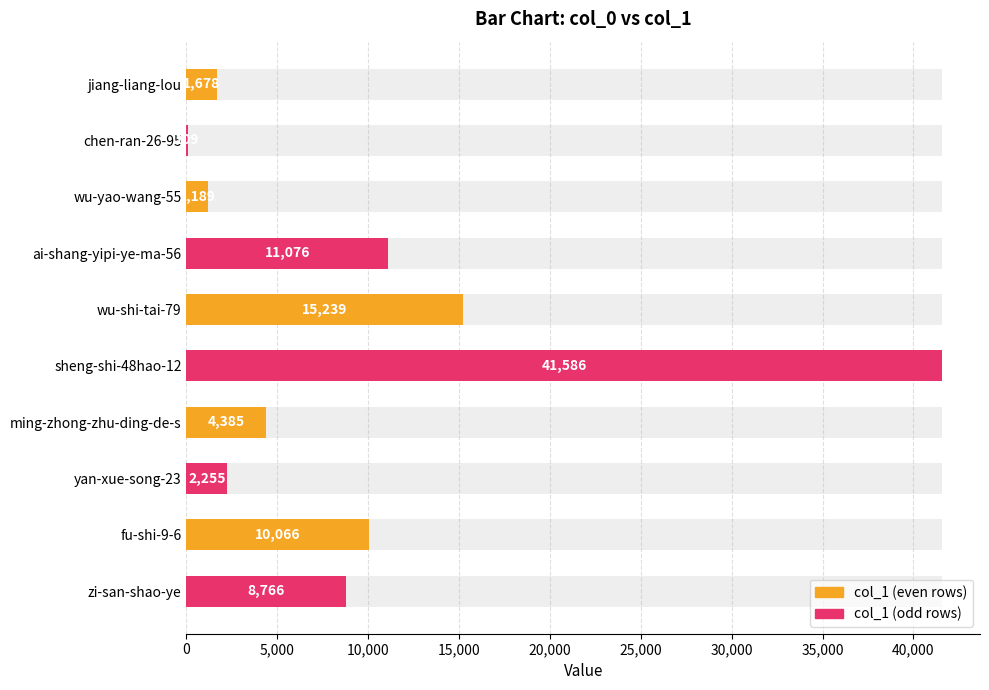

What is the difference between the maximum and second lowest values?

40397